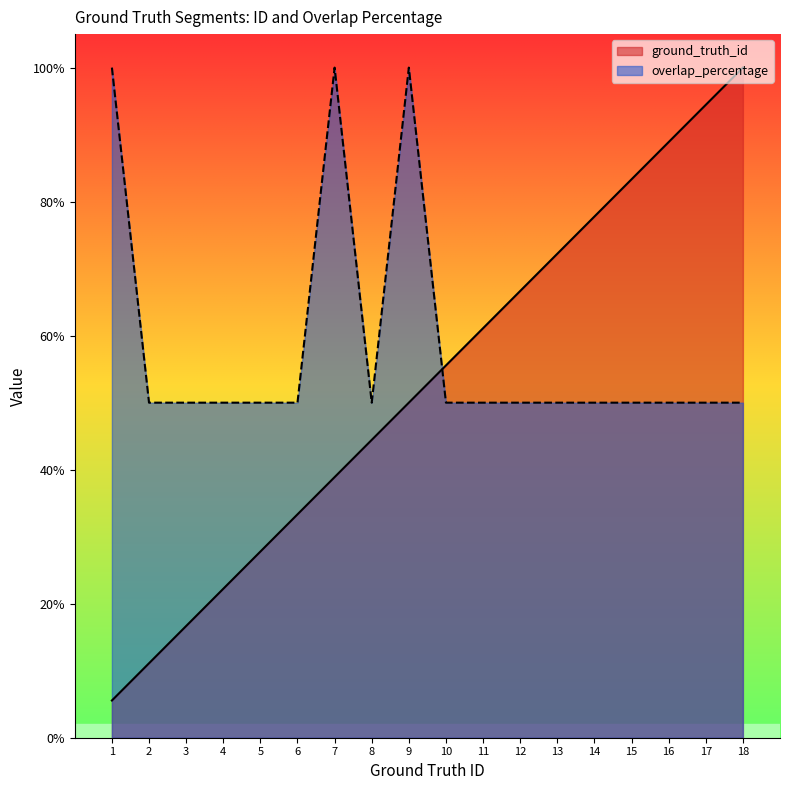

Which series has the largest total across all categories?

overlap_percentage